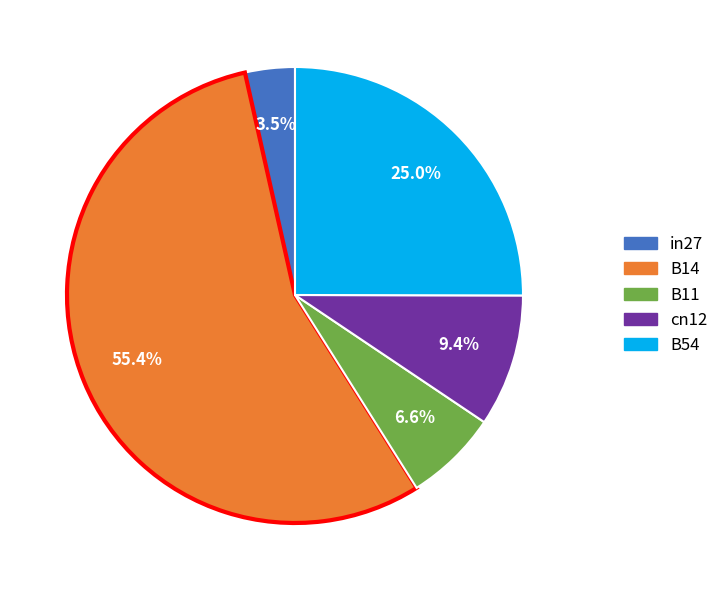

Which slice is the smallest?

in27